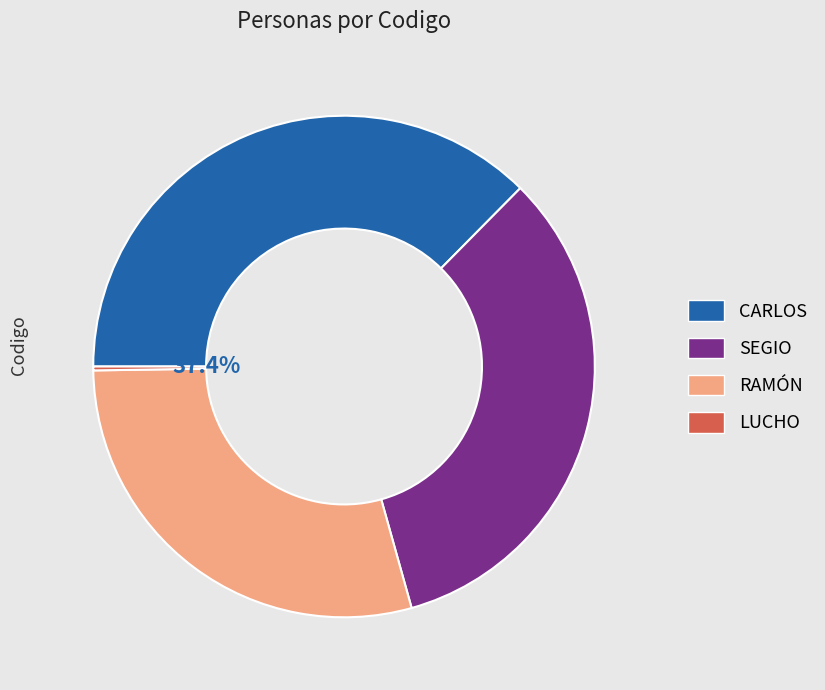

Which has a higher value, RAMÓN or CARLOS?

CARLOS